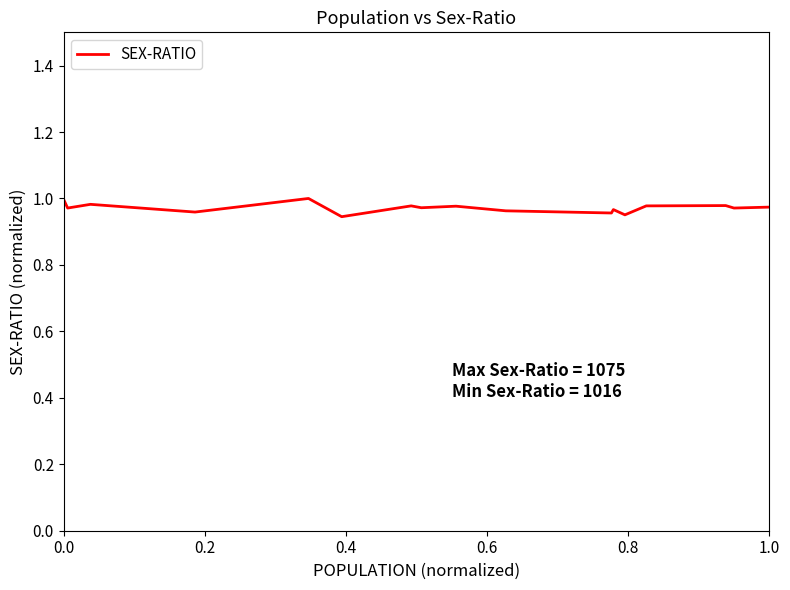

How many lines are shown in the chart?

1